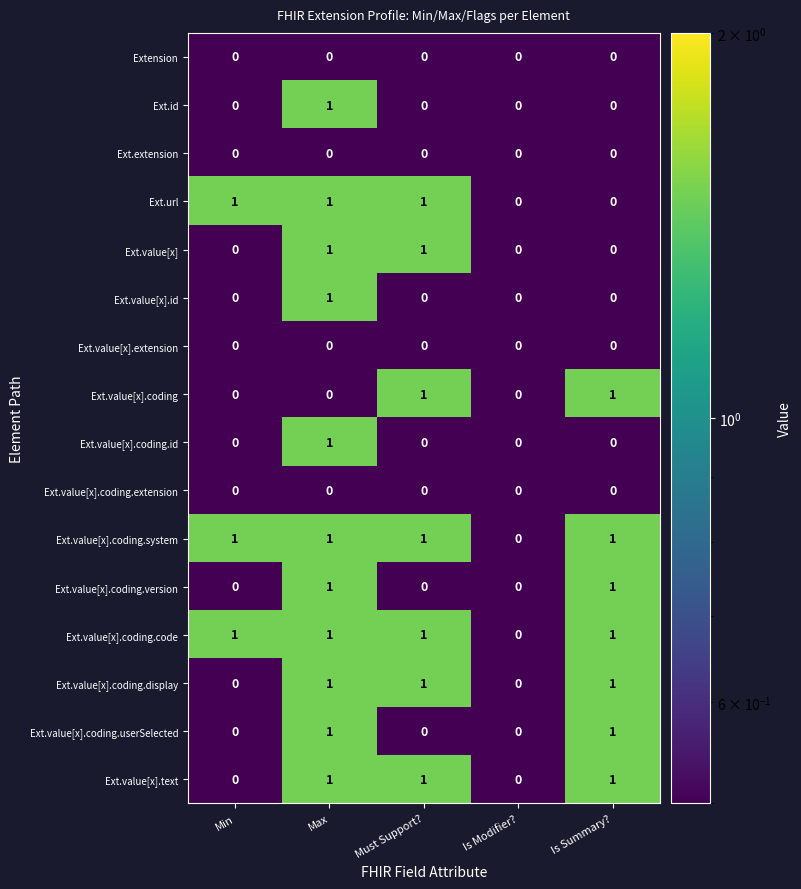

At which category is the sum across all series the highest?

Max